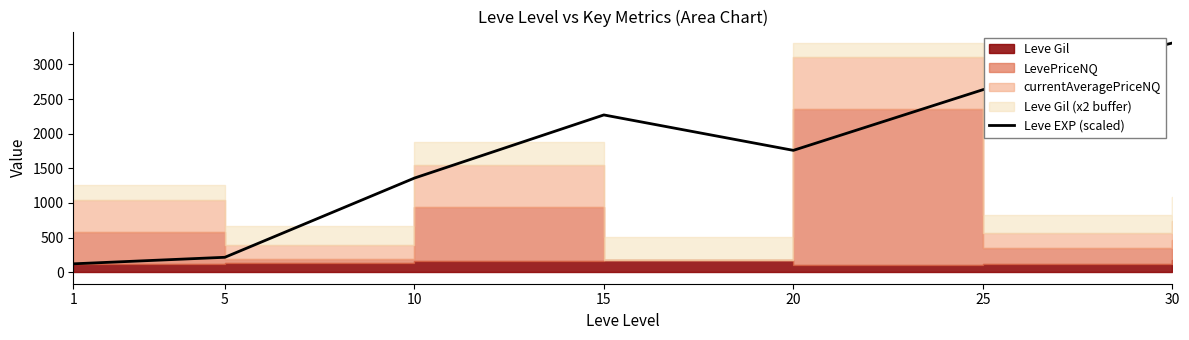

What value does the data have at 1?

121.8